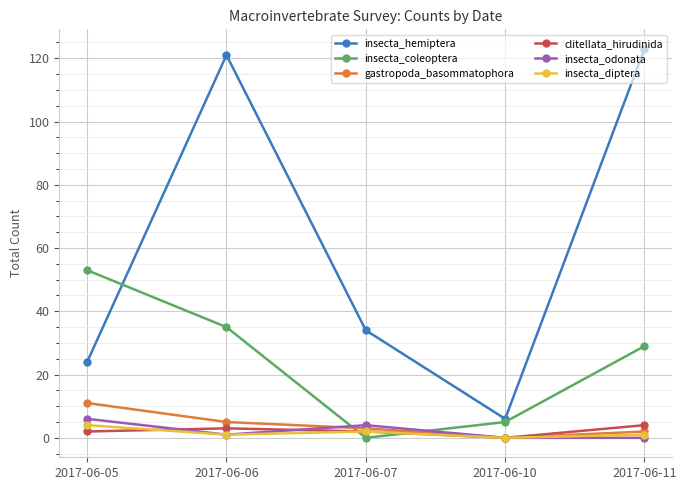

At which label is insecta_hemiptera closest to 64?

2017-06-07